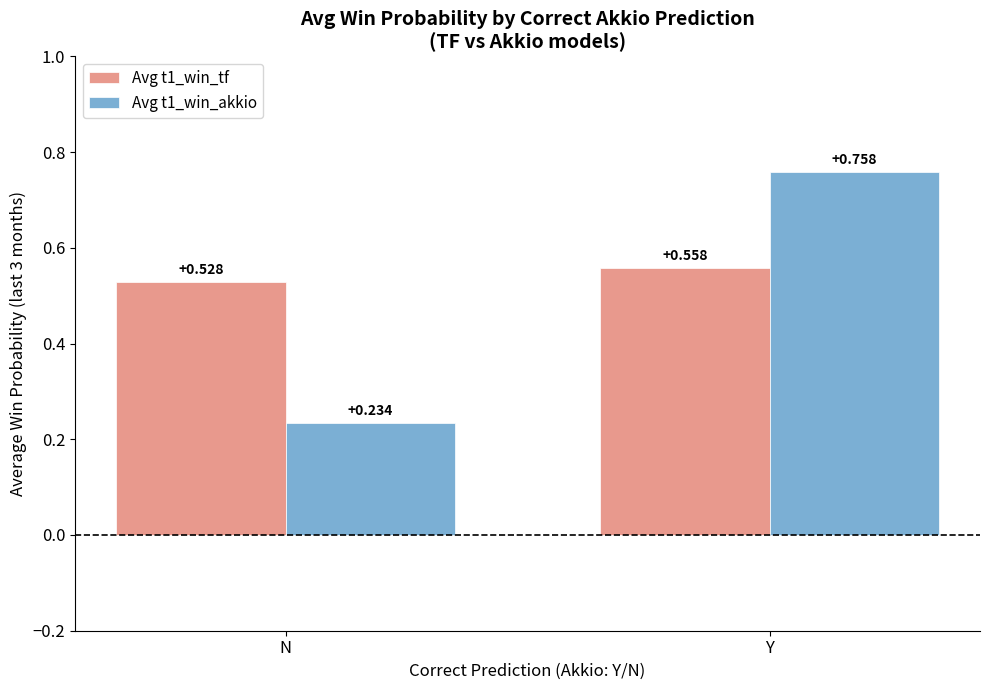

Which series has the widest spread of values?

Avg t1_win_akkio